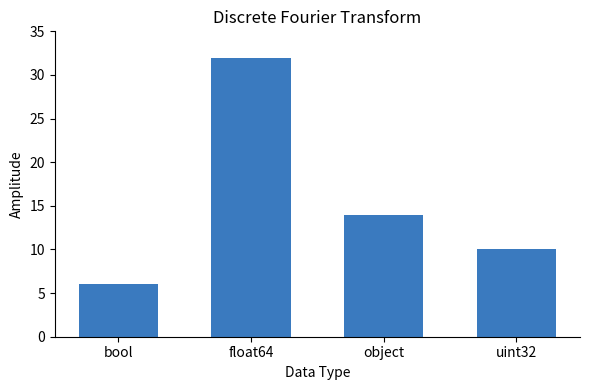

Reading right to left, extract all data points from this chart.

uint32=10	object=14	float64=32	bool=6